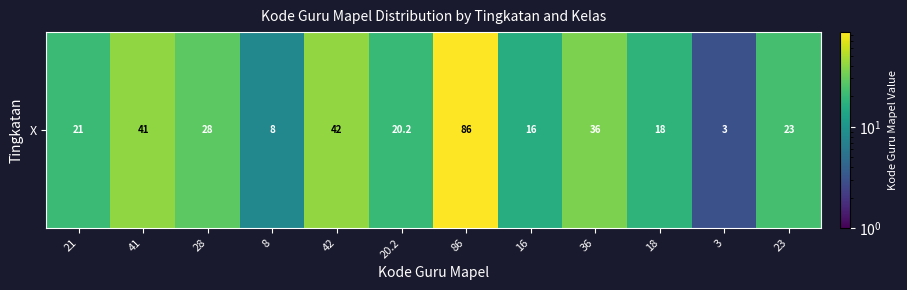

The value at 8 is 13.8. True or false?

False